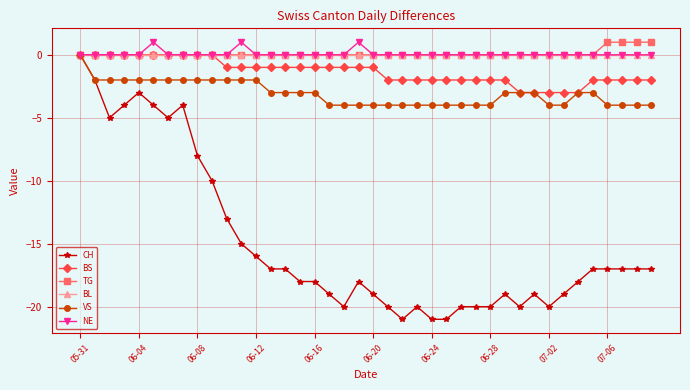

True or false: NE has more than 0 points higher than both neighbors.

True